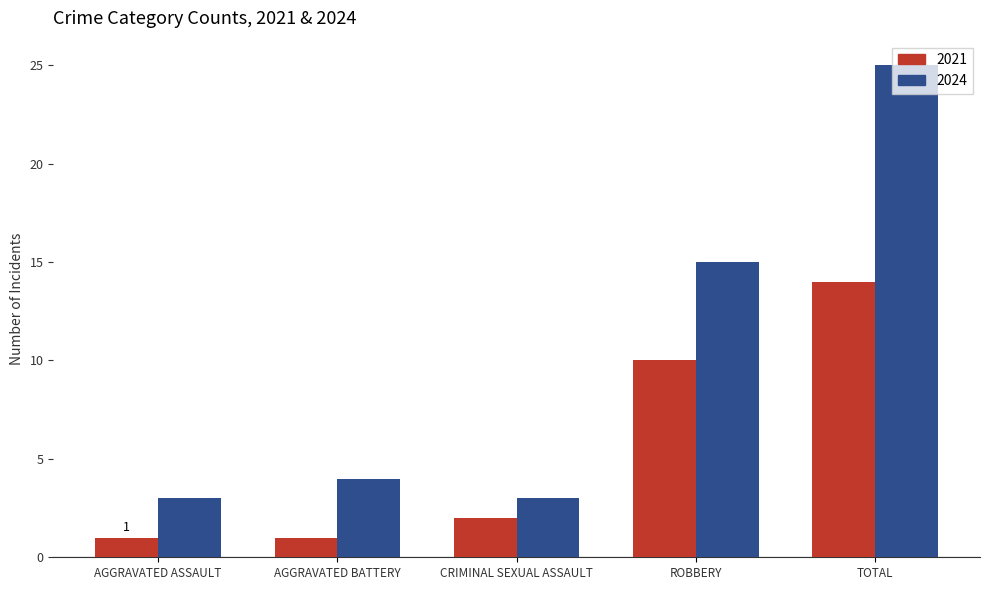

At which category is the sum across all series the highest?

TOTAL